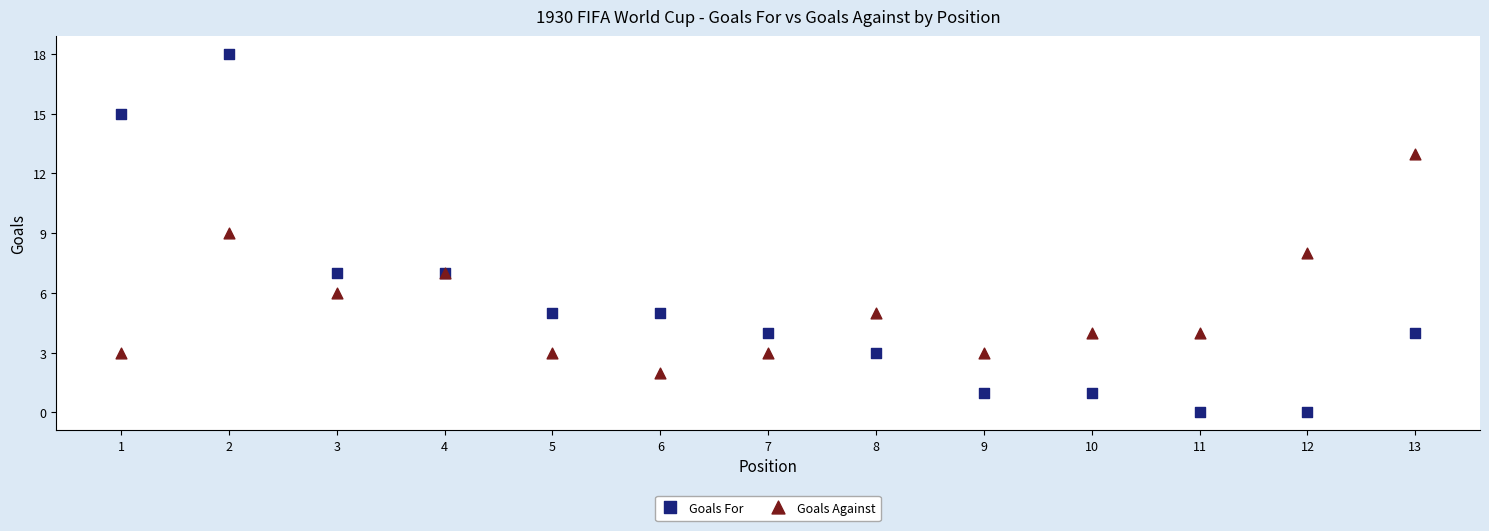

Which series has the widest spread of Y values?

Goals For